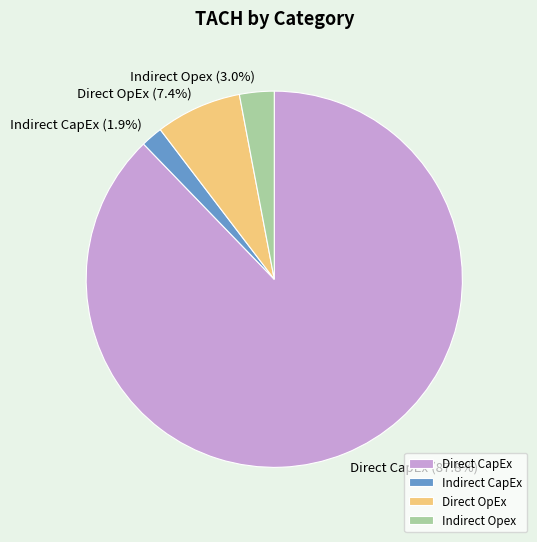

Which category has the smallest portion of the pie?

Indirect CapEx